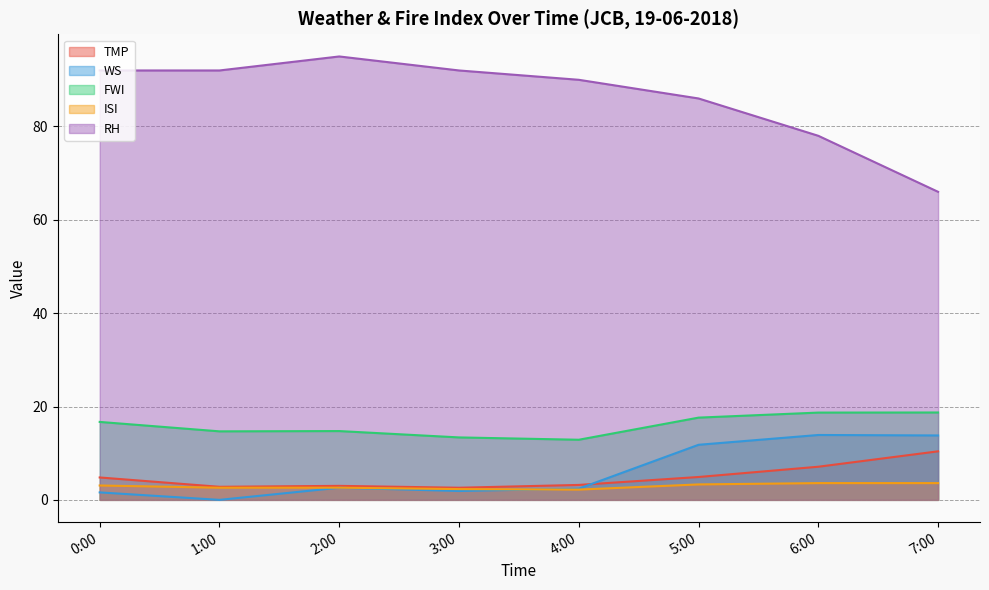

Which series has the largest range (max minus min)?

RH